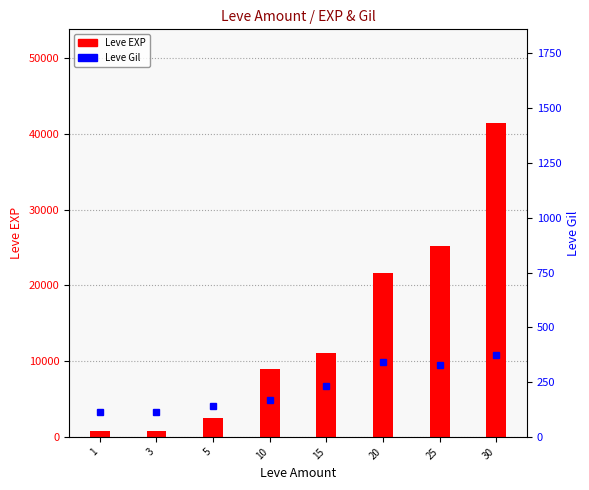

Is the value of Leve Gil at 10 greater than the value of Leve EXP at 25?

No